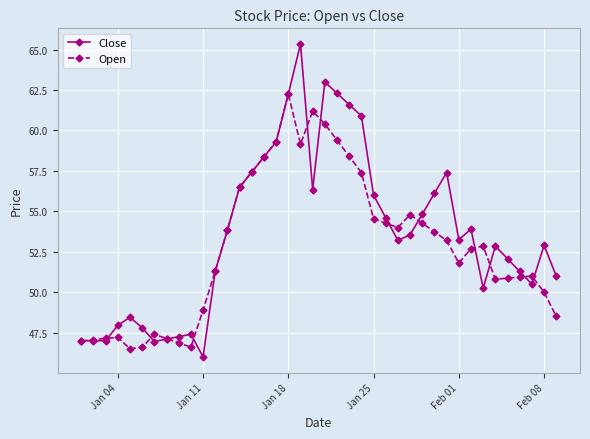

What is the value of the Close point at the 22nd from the left?

62.3